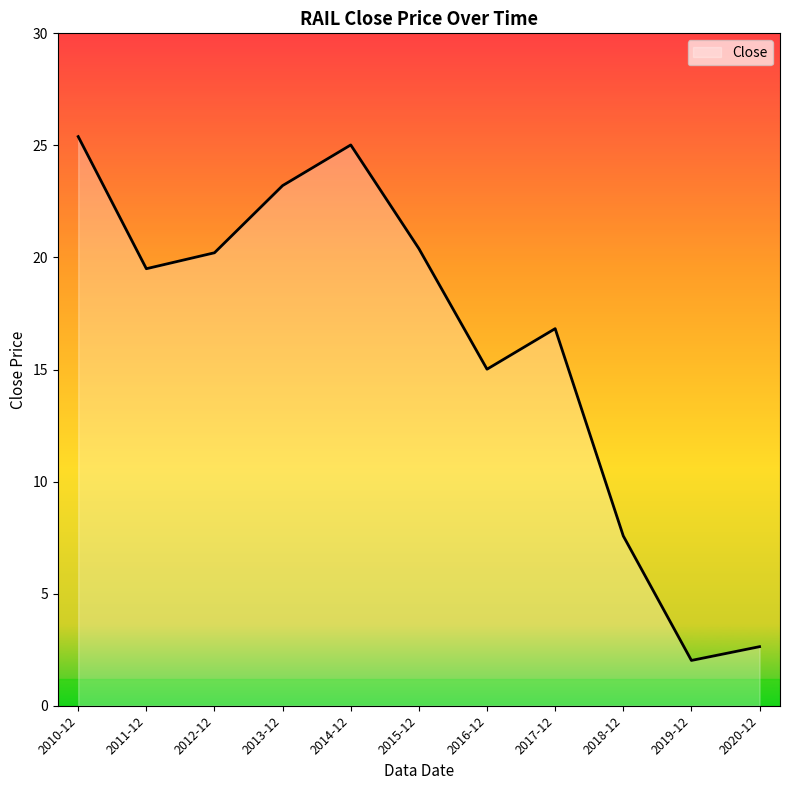

Which label corresponds to the smallest value in the chart?

2019-12